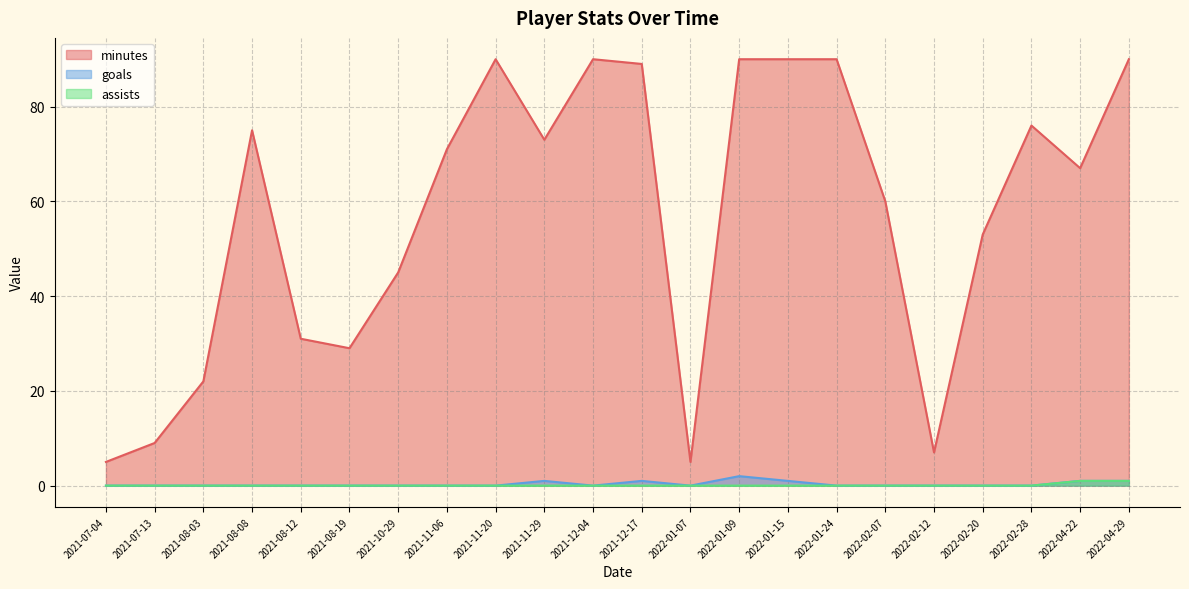

True or false: goals has more than 1 interior local peaks.

True